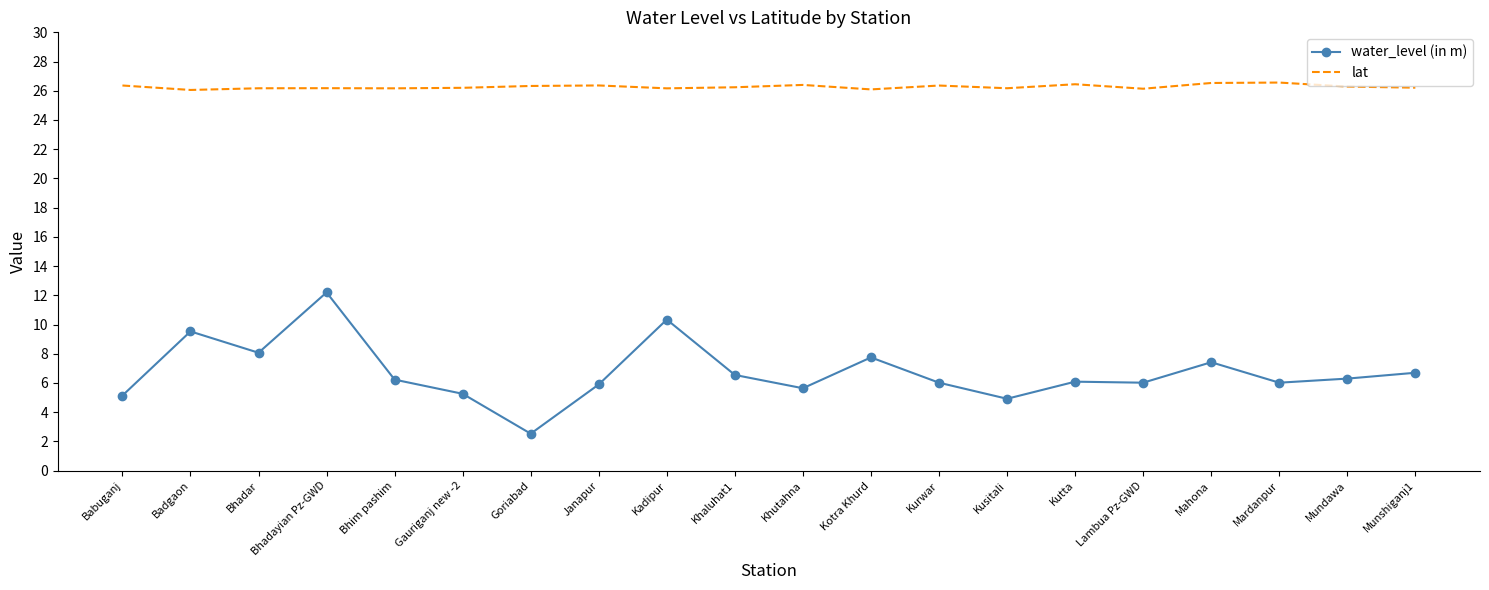

The value of water_level (in m) at Babuganj is 8.1. True or false?

False